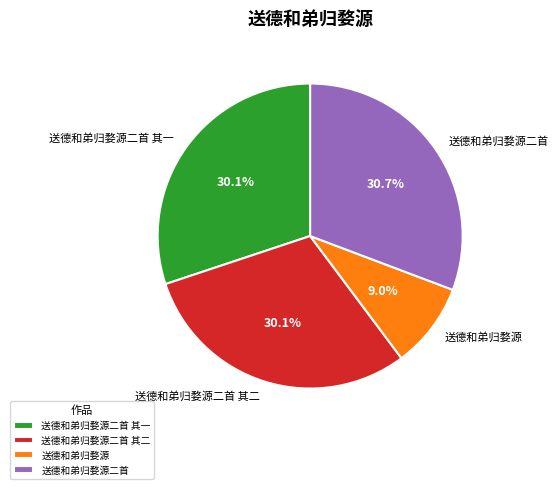

To the nearest percent, what percentage of the pie is 送德和弟归婺源?

9%